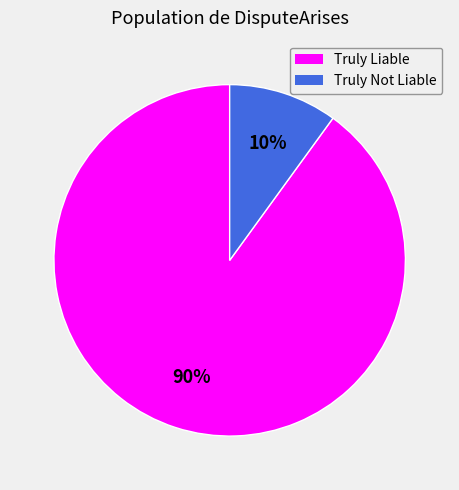

Does Truly Not Liable represent more than half of the total?

No